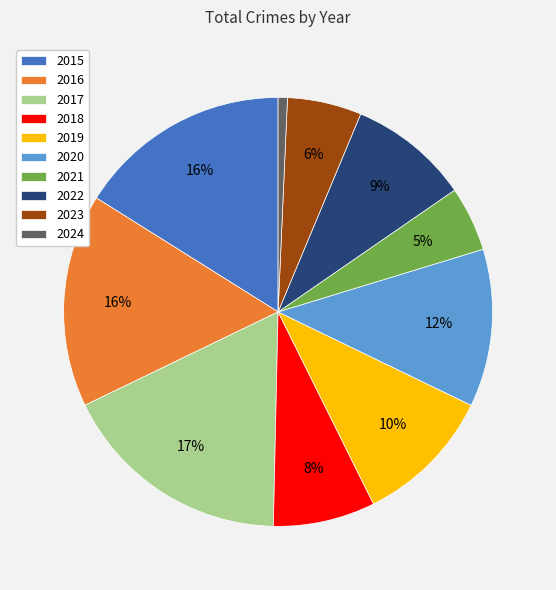

Does any single category account for the majority?

No